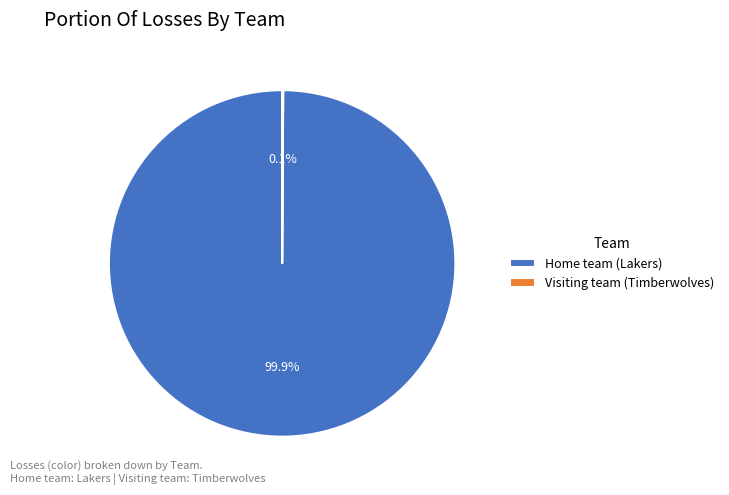

To the nearest percent, what portion does Home team (Lakers) represent?

100%